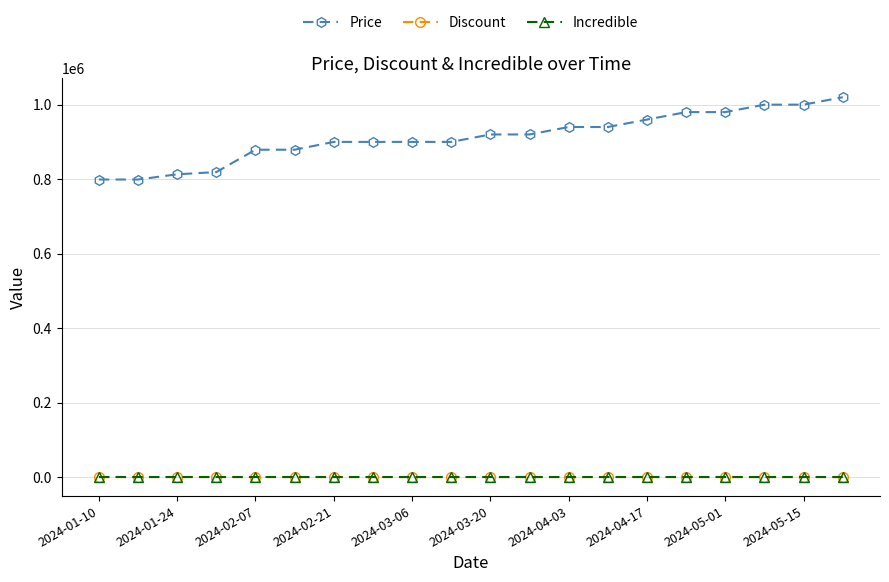

How many values in the Price series are below 920000?

10